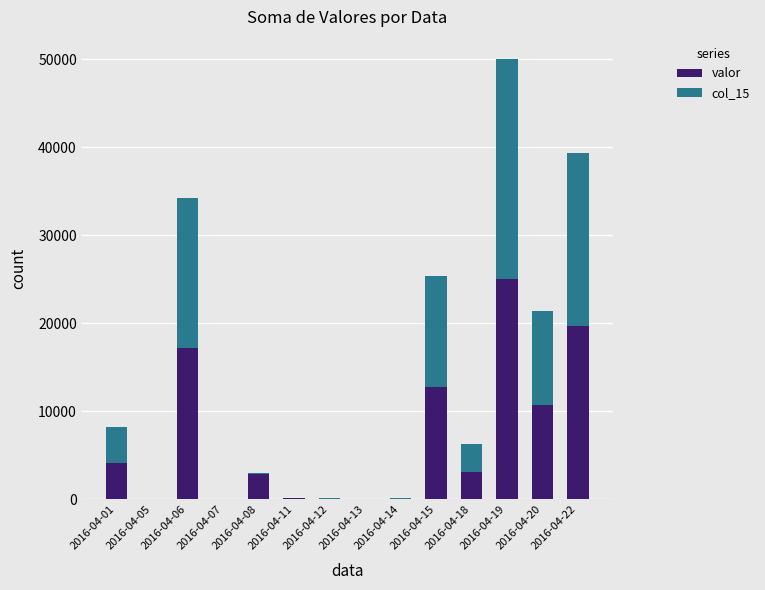

At which category is the sum across all series the highest?

2016-04-19